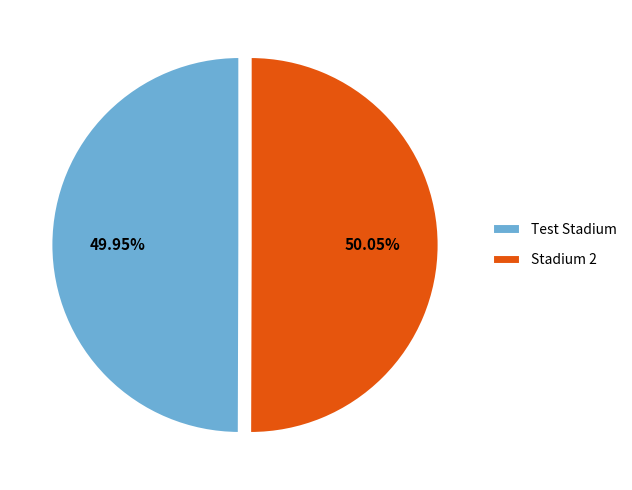

Is there a majority slice in this chart?

Yes